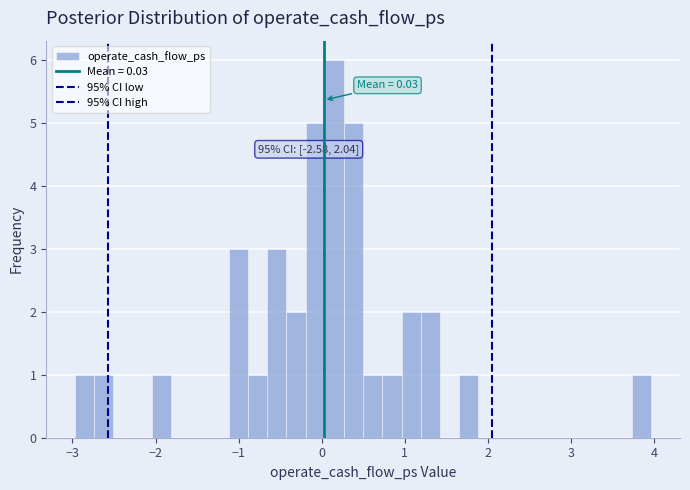

Around what value on the x-axis is the tallest bar? Give the approximate position of its centre, as read against the axis.

0.2